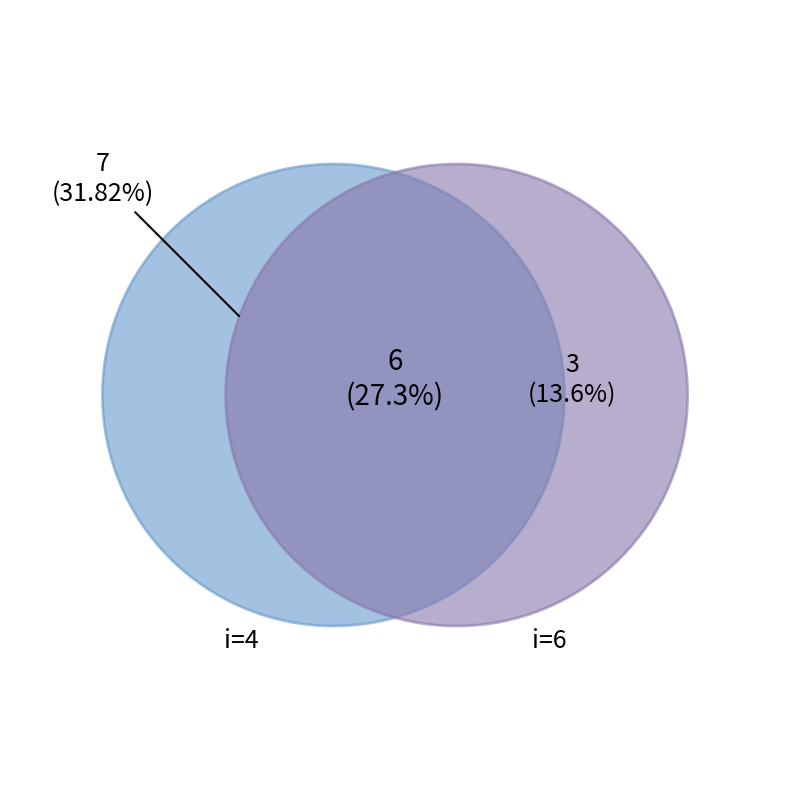

True or false: 4 accounts for 23% of the total.

False